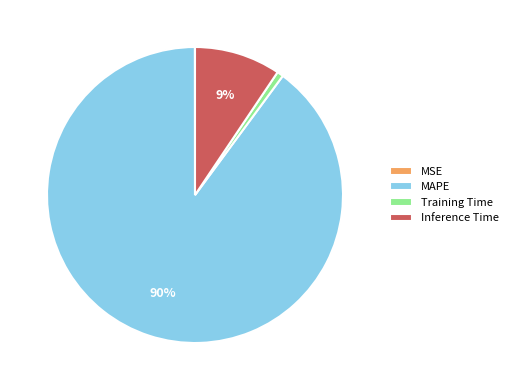

To the nearest percent, what percentage of the pie is Inference Time?

9%